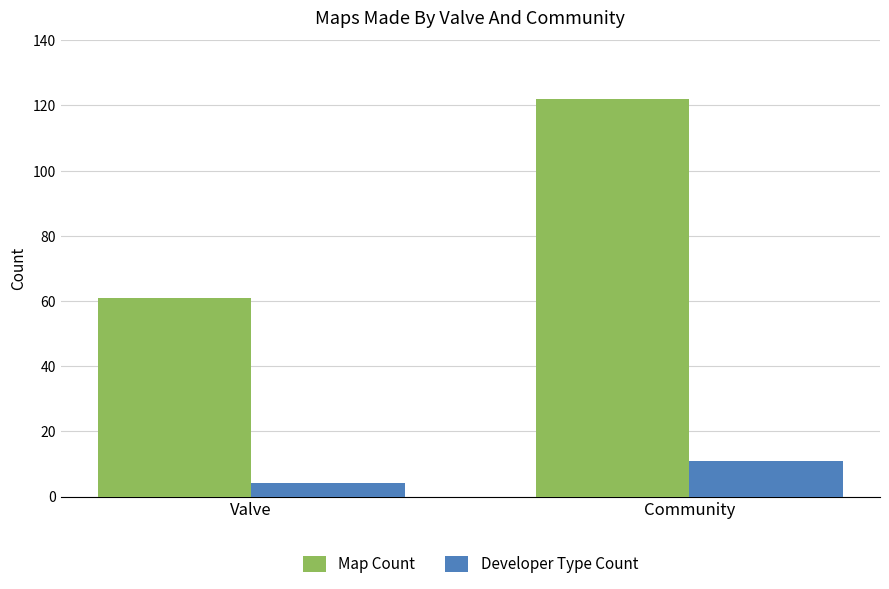

How many data points does each series have?

2